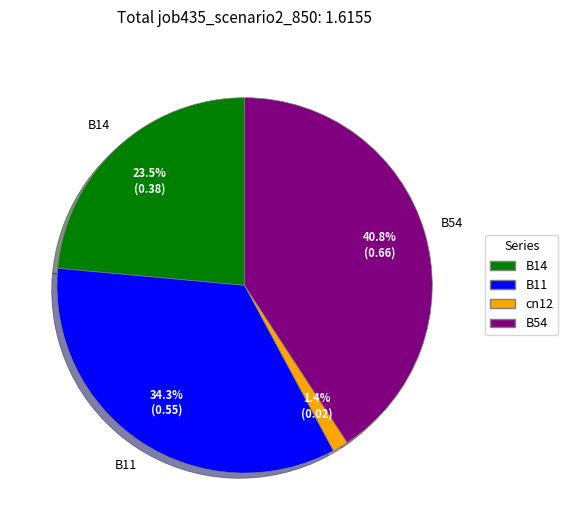

Combined, what portion of the pie is B54 and B14?

64.3%